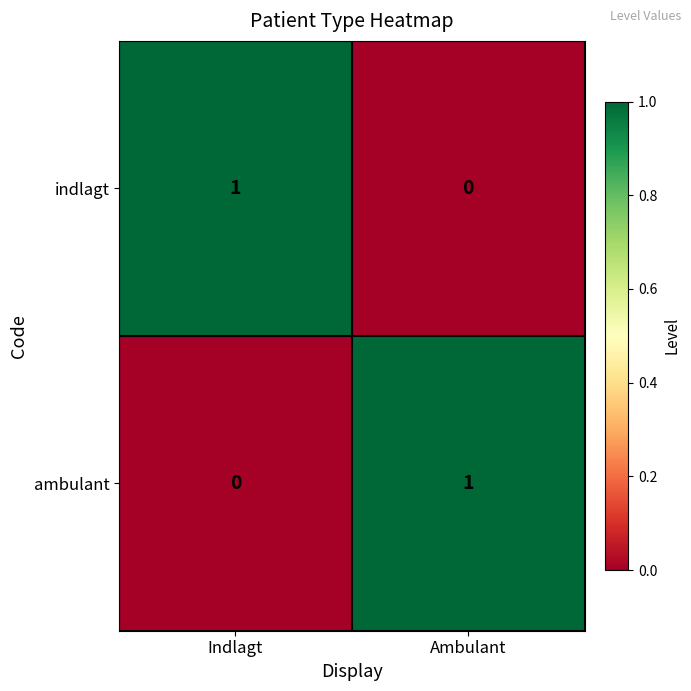

Where is indlagt nearest to the value 0?

Ambulant